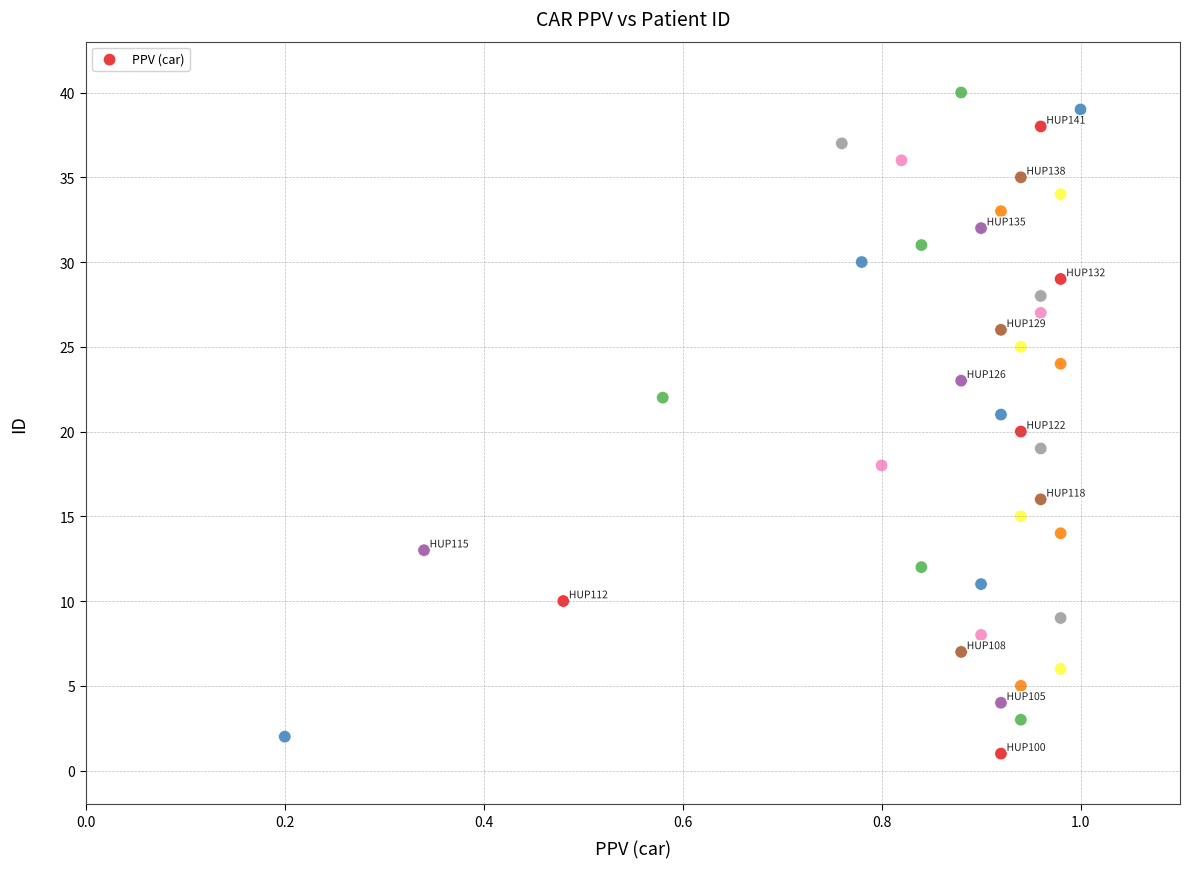

What is the range of Y values (max minus min)?

39